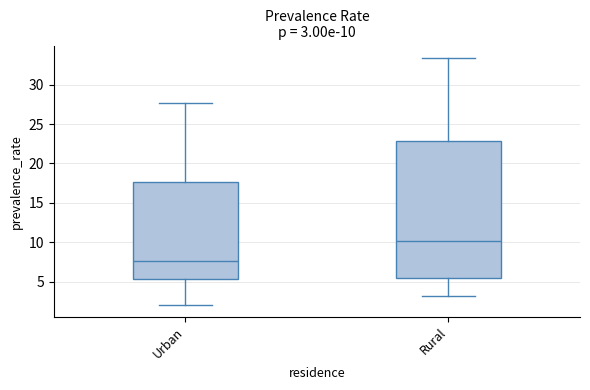

Comparing the boxes themselves (not the whiskers), which one is the tallest?

Rural